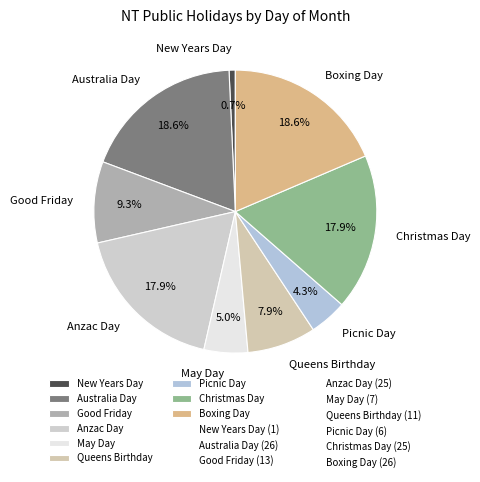

Which category has the smallest portion of the pie?

New Years Day